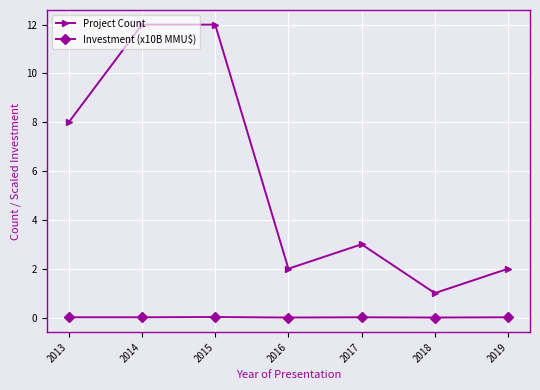

What is the difference between the Project Count values at 2015 and 2013?

4.0